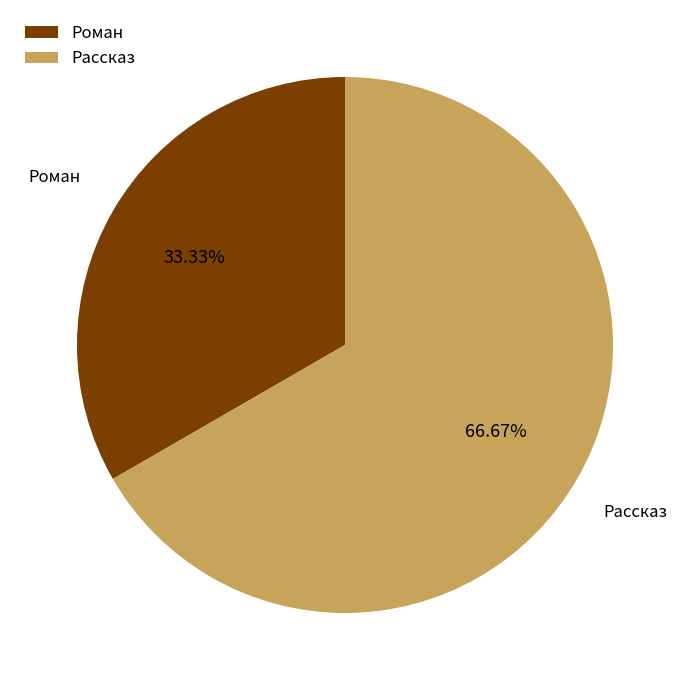

To the nearest percent, what percentage of the pie is Роман?

33%